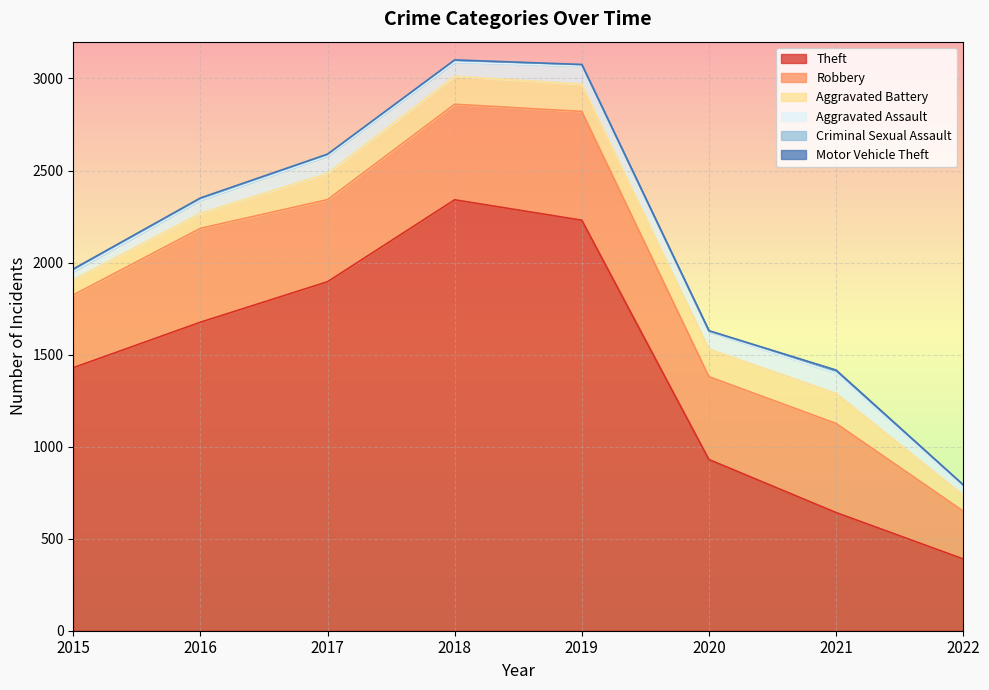

Which category has the lowest value in the Aggravated Assault series?

2022